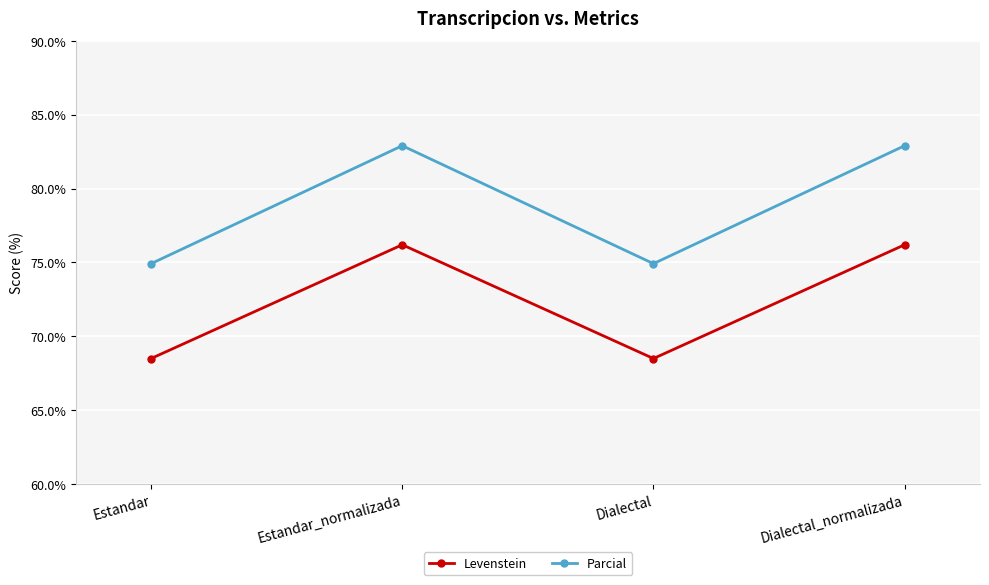

How many interior local peaks does the Levenstein series have?

1